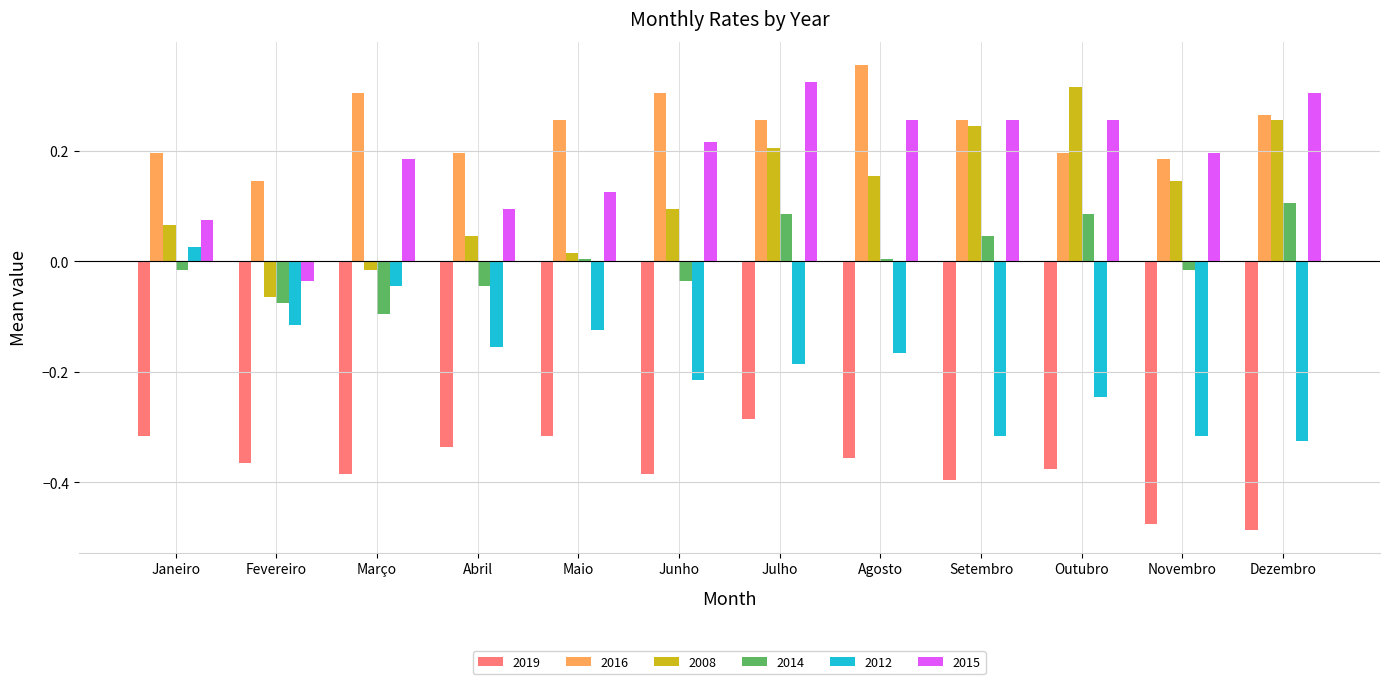

True or false: 2008 has a value of 0.1 at Junho.

True